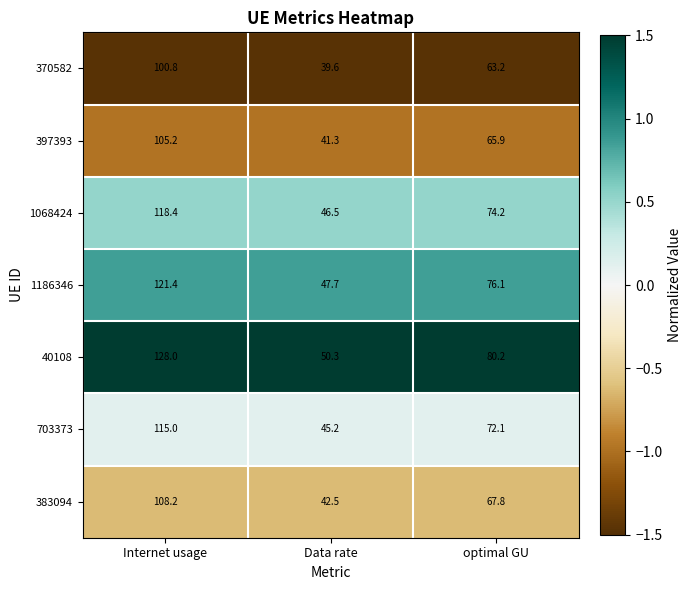

What is the minimum value shown in the chart?

39.6